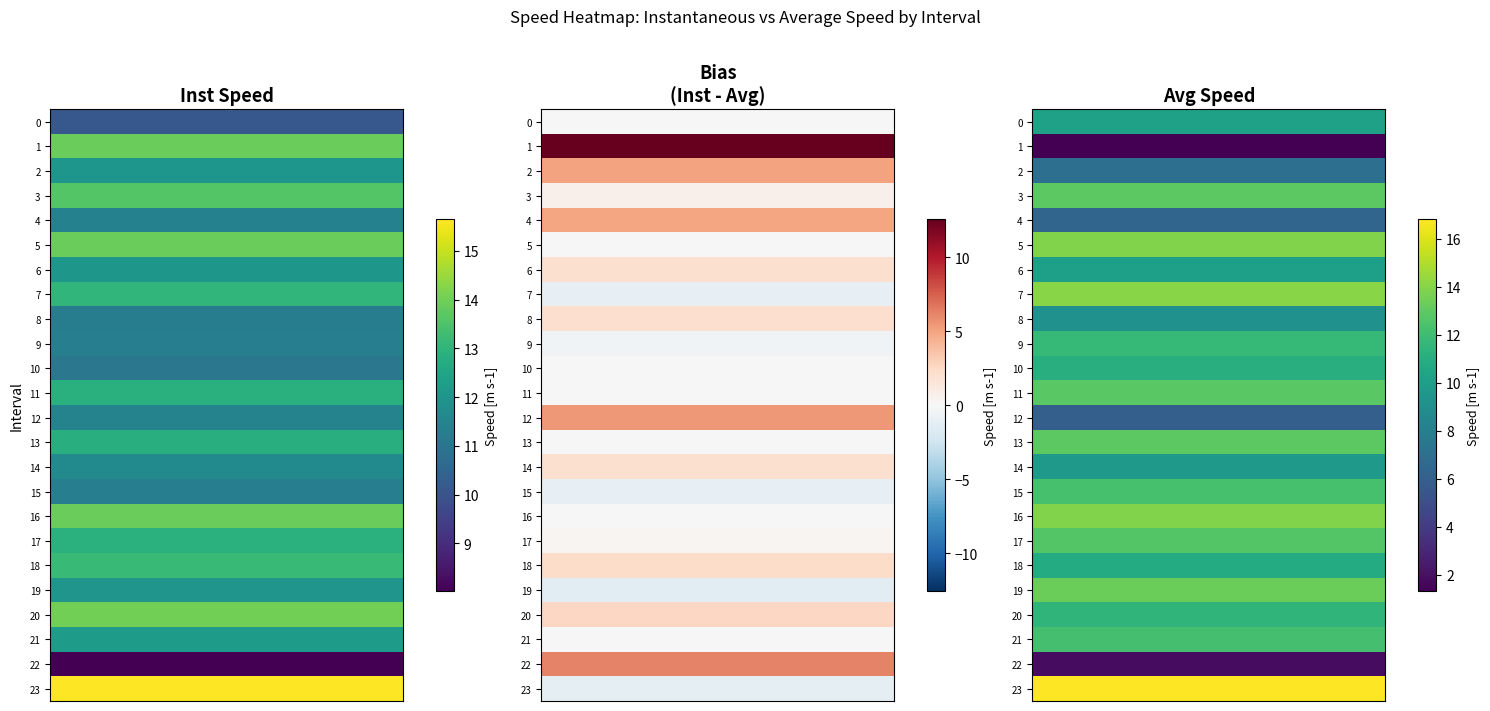

How many values in the instspeed series exceed 12?

14